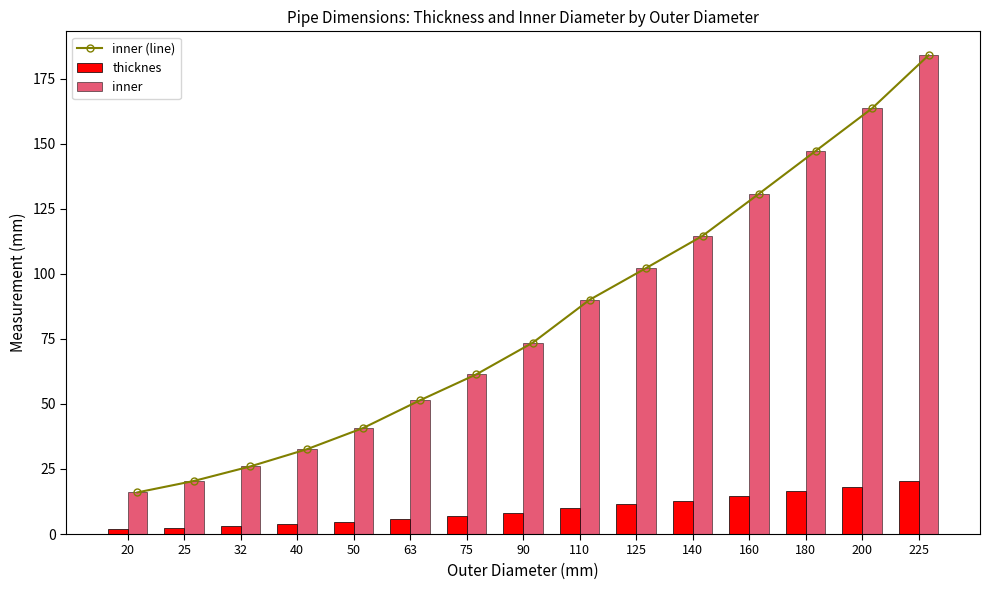

Which series has the largest total across all categories?

inner (line)